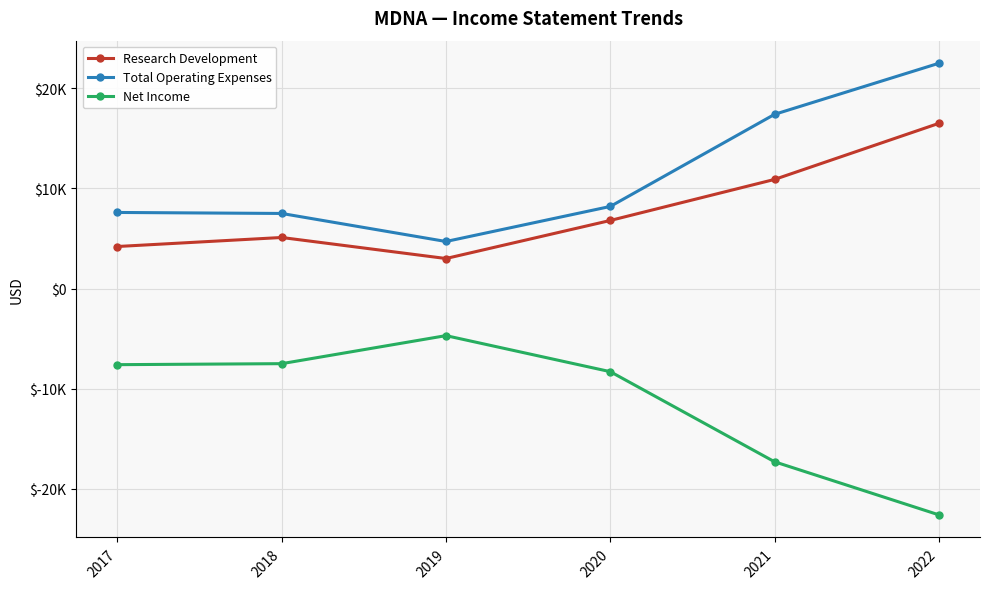

What is the sum of all Research Development values?

46500